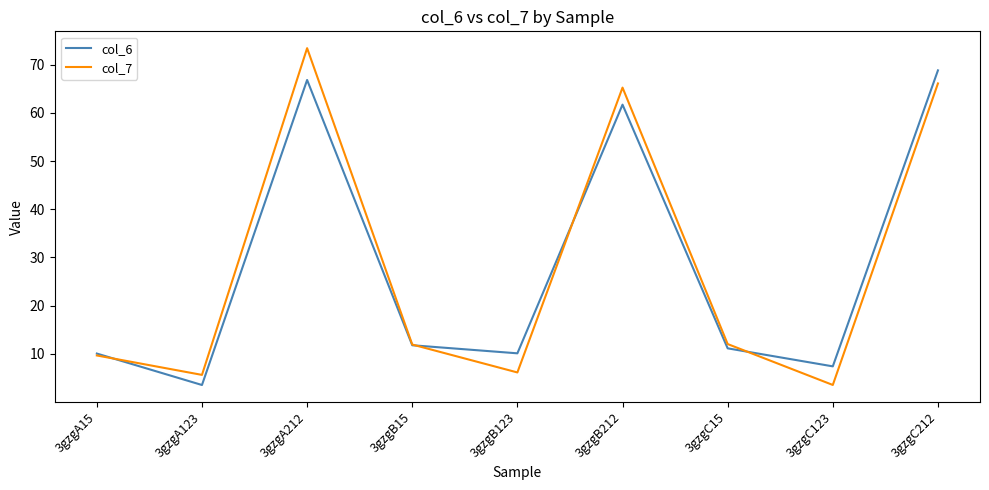

True or false: col_7 has more than 1 points higher than both neighbors.

True